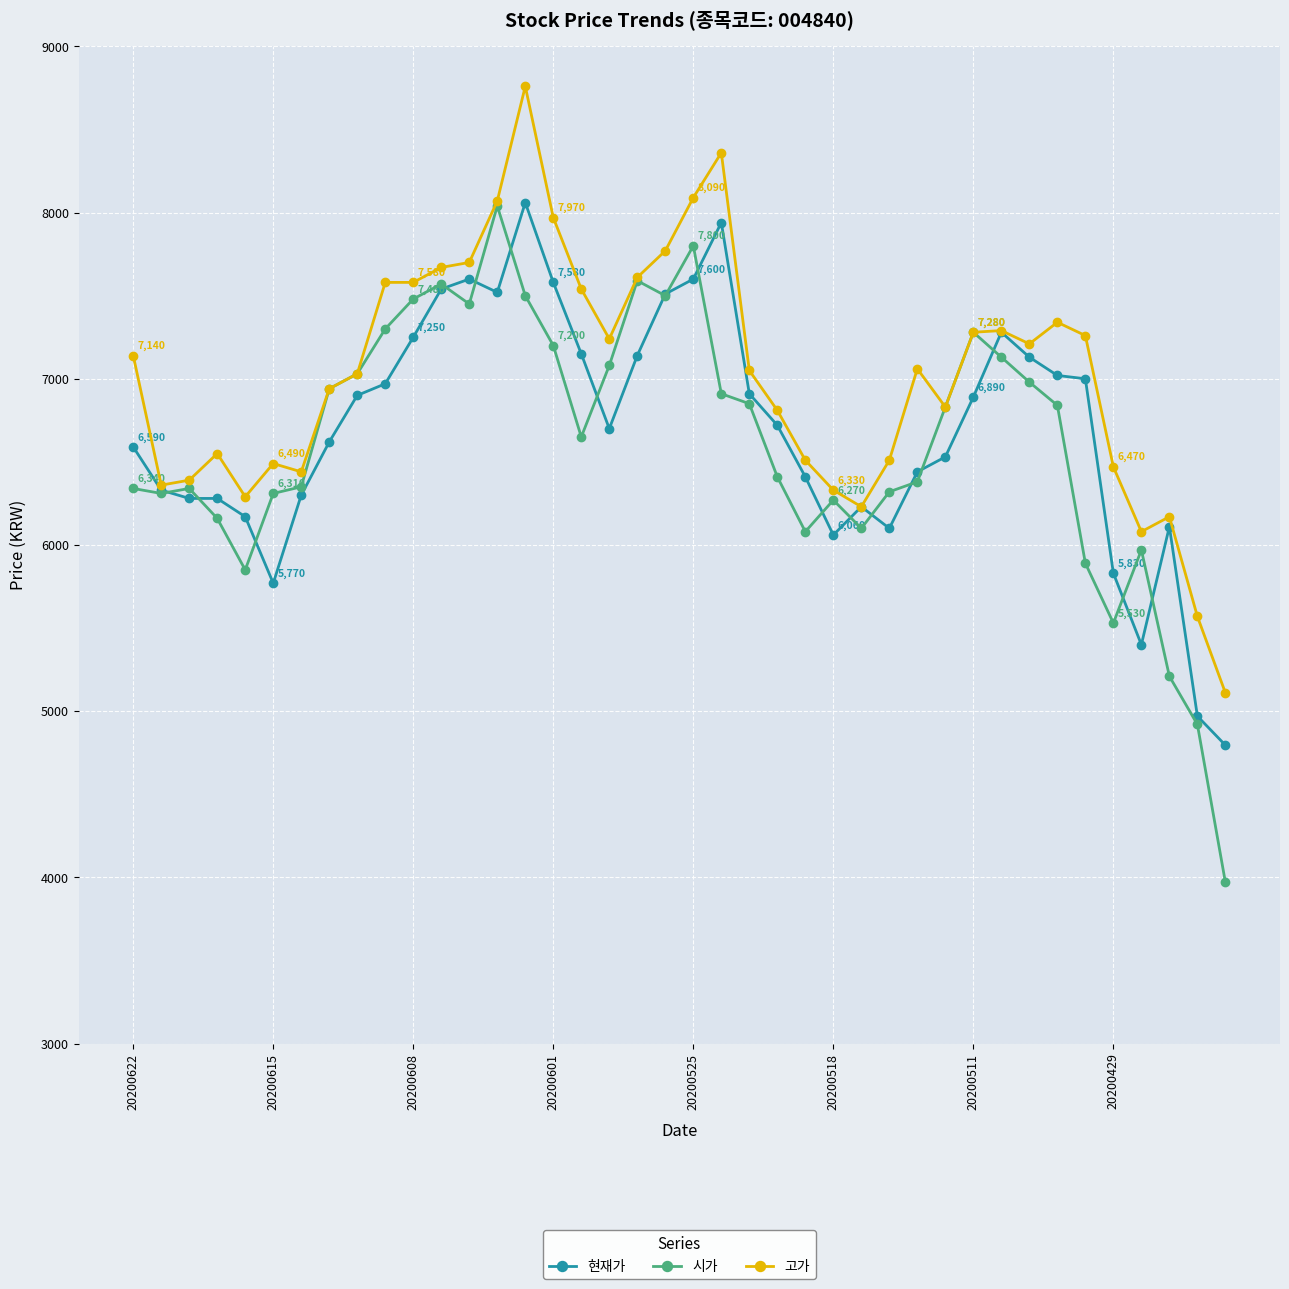

What is the maximum value shown in the chart?

8760